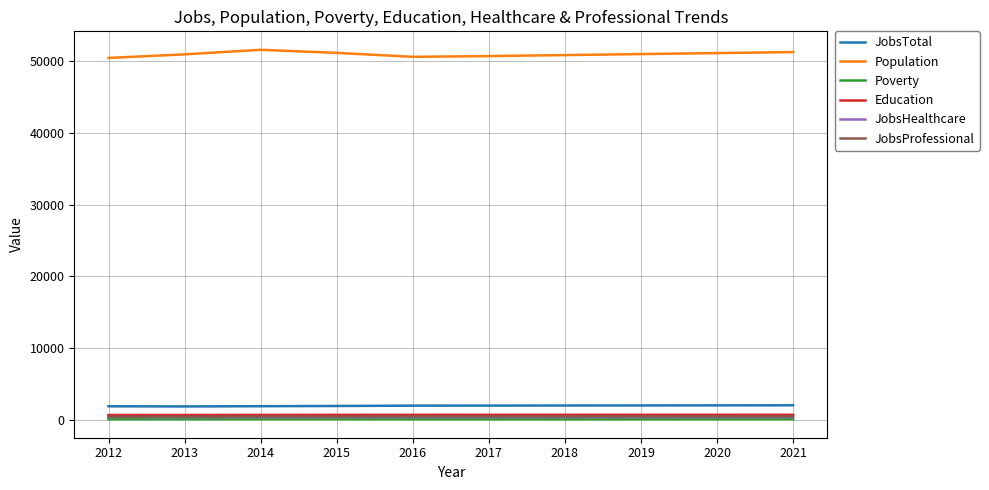

What is the minimum value shown in the chart?

100